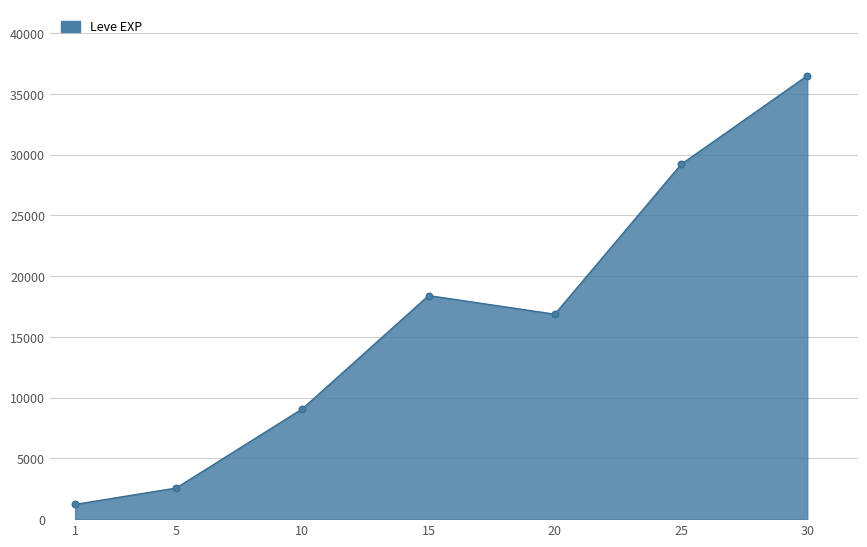

What is the change in value from 25 to 30?

+7300